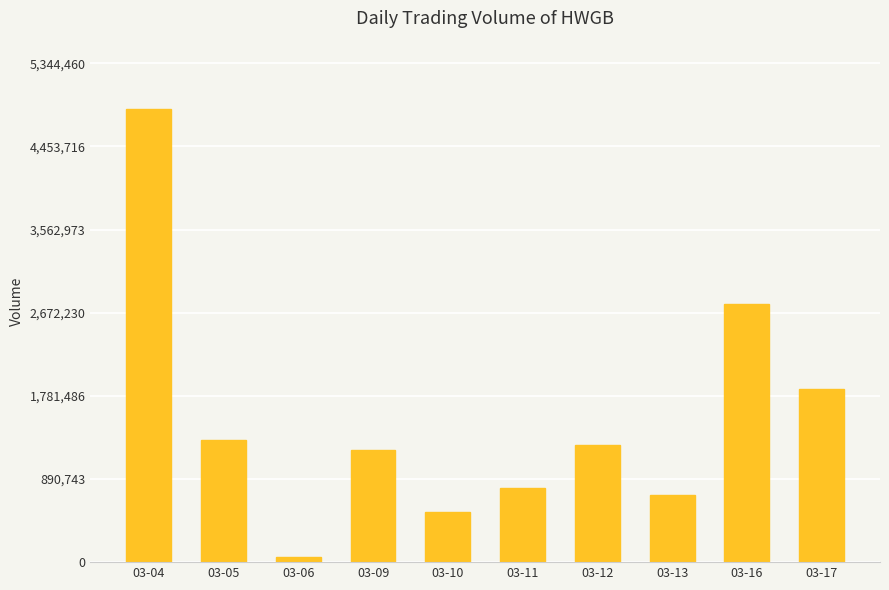

At which label is the value closest to 2456550?

03-16